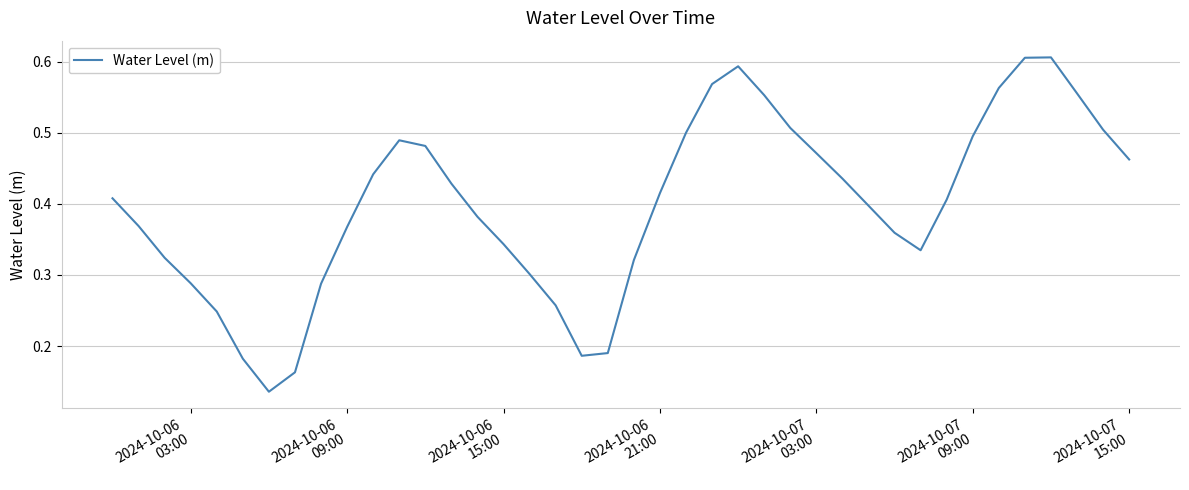

Does the chart display data point markers on the line(s)?

No